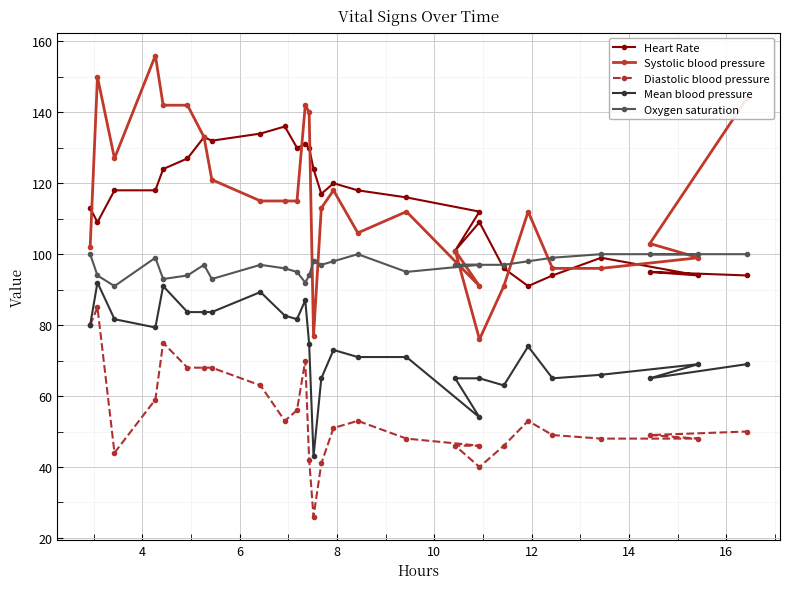

True or false: Mean blood pressure and Systolic blood pressure intersect in this chart.

False